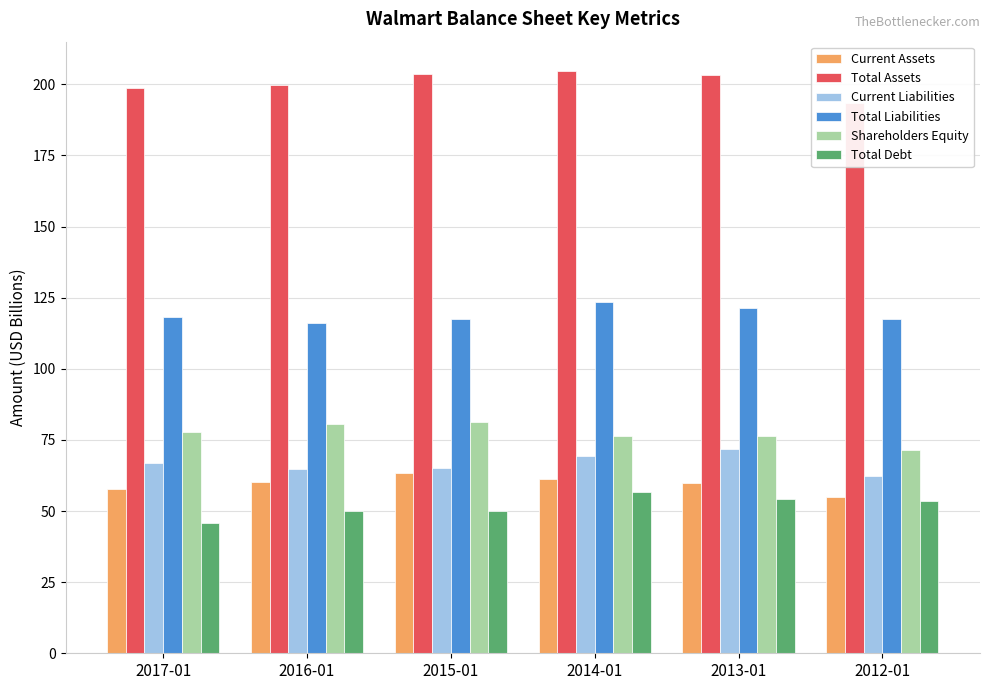

Which has a higher value, 2016-01 or 2014-01?

2014-01